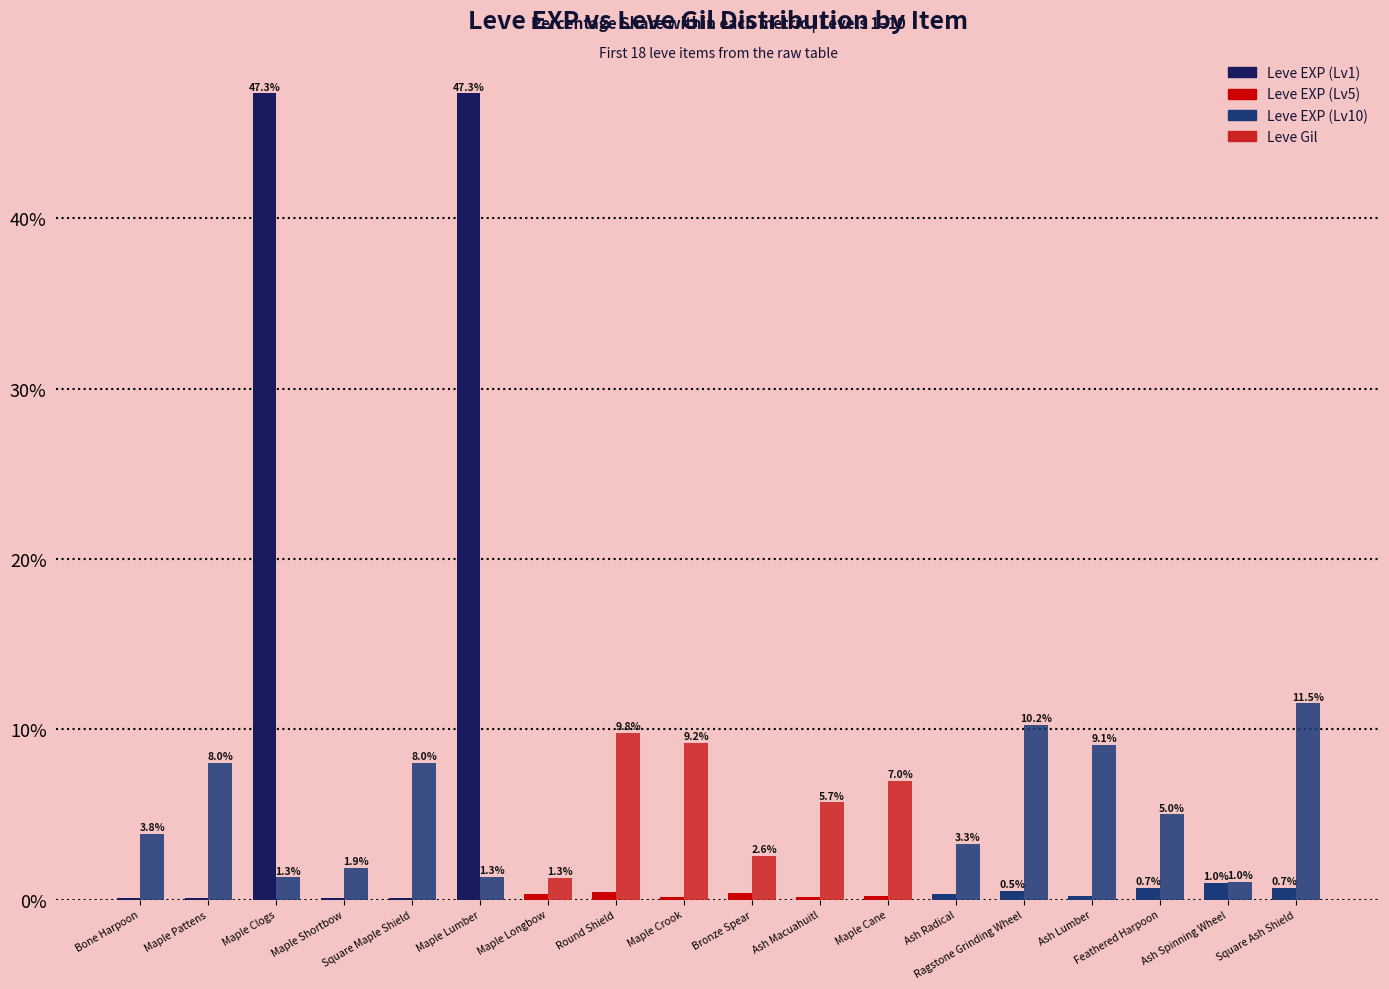

Are the bars horizontal?

No